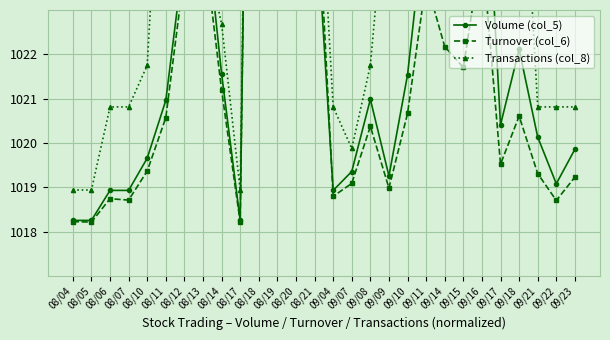

Where does the Volume (col_5) series first go above 1020?

08/11